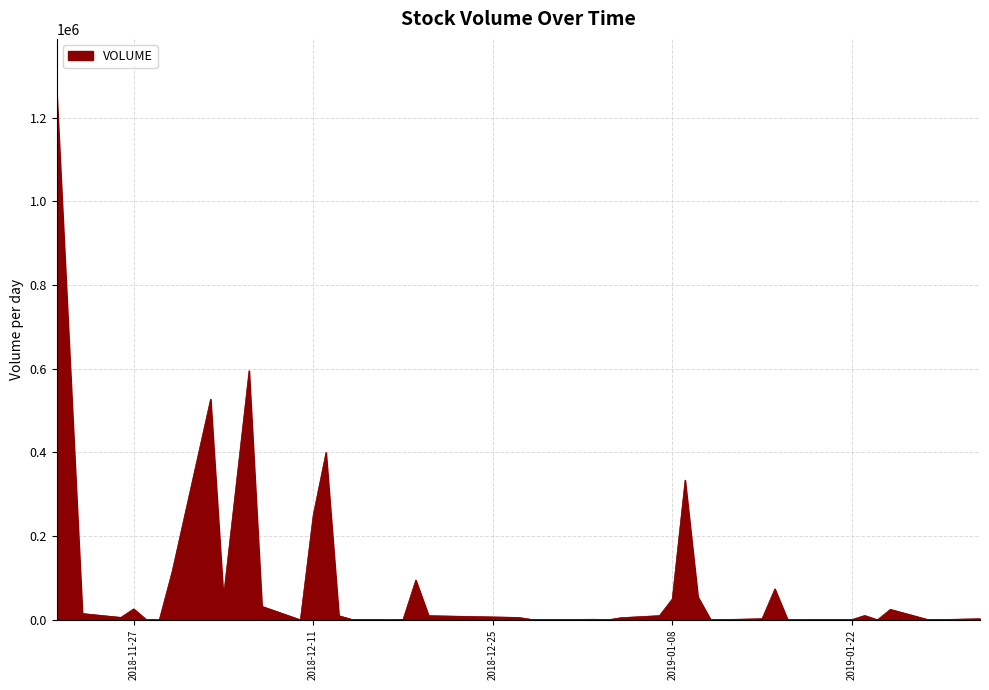

What is the average value?

99420